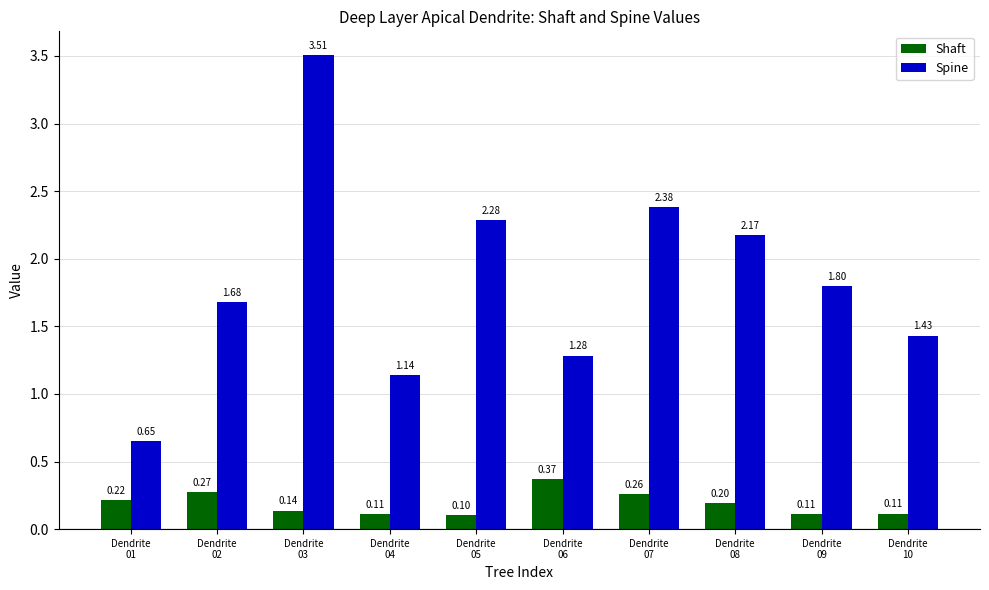

Which series has the widest spread of values?

Spine